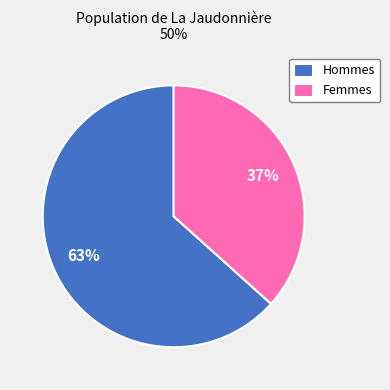

To the nearest percent, what is the average slice percentage?

50%